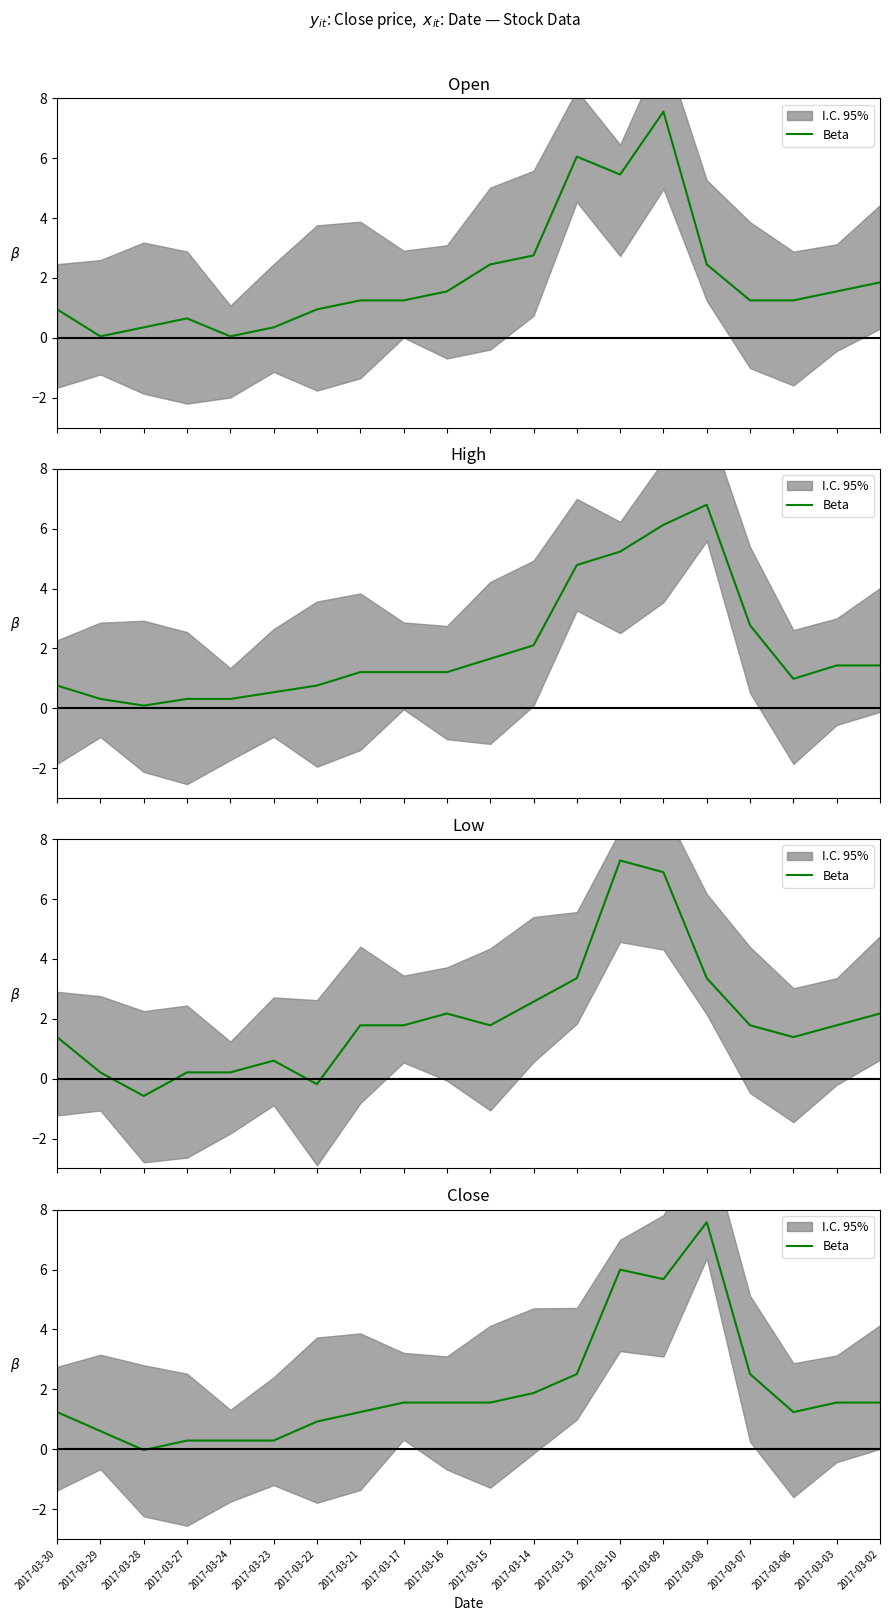

Reading left to right, transcribe all the data shown in this chart.

1.2	0.6	-0.0	0.3	0.3	0.3	0.9	1.2	1.6	1.6	1.6	1.9	2.5	6.0	5.7	7.6	2.5	1.2	1.6	1.6